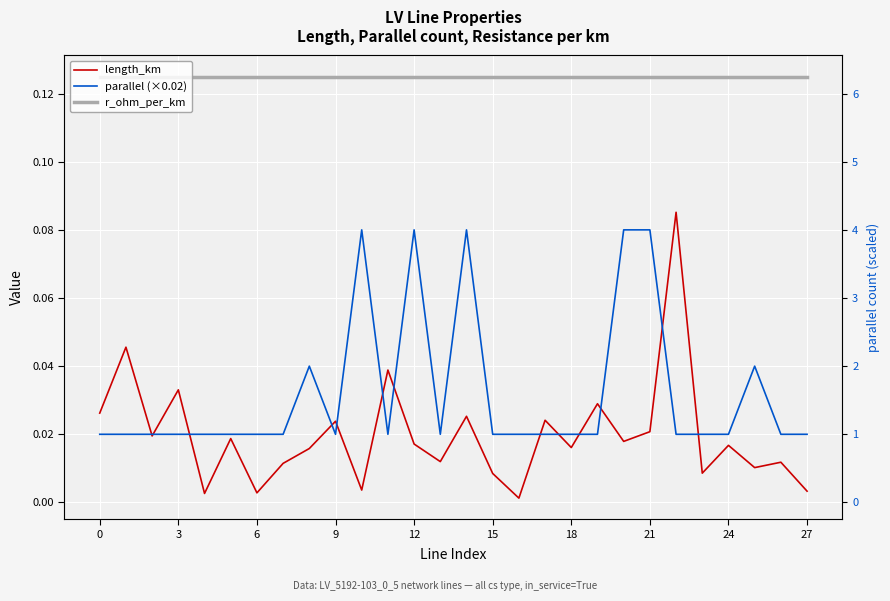

True or false: length_km has a value of 0.0 at 19.

False